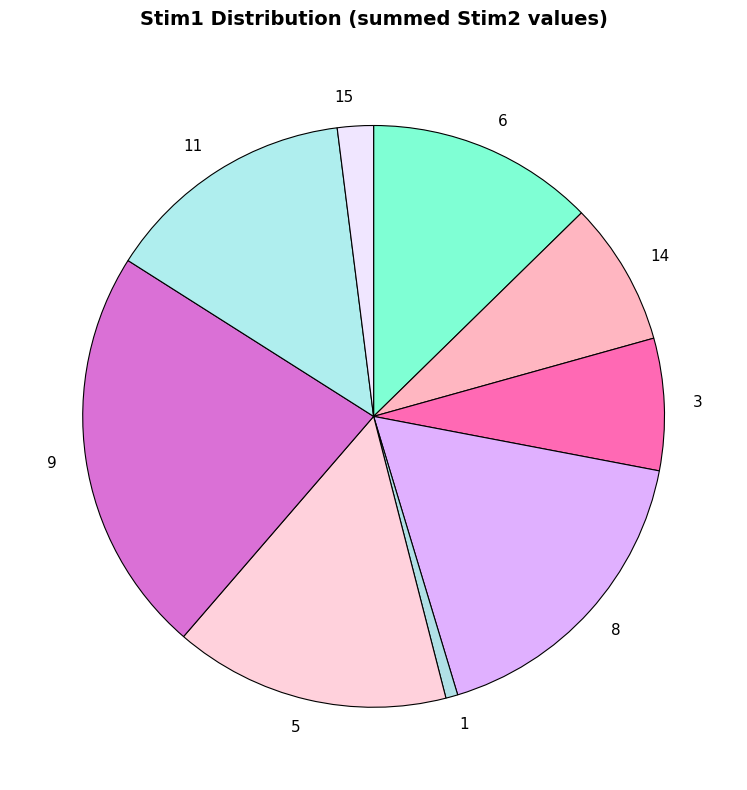

True or false: 11 accounts for 1% of the total.

False